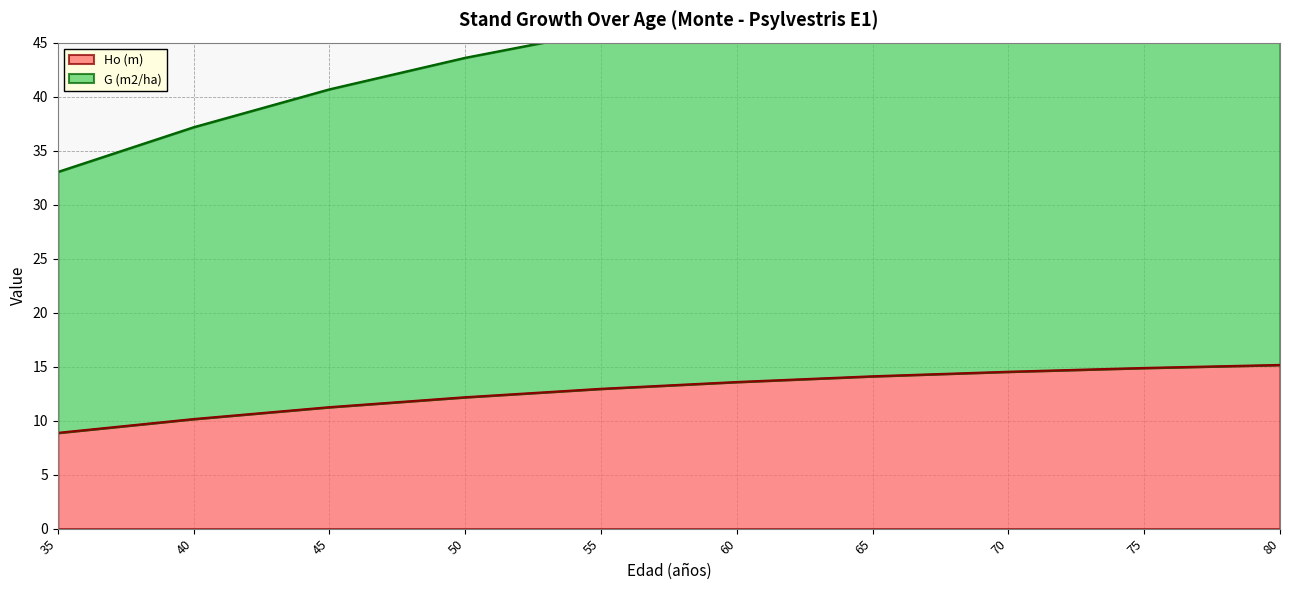

How many values in the G (m2/ha) series exceed 48?

5